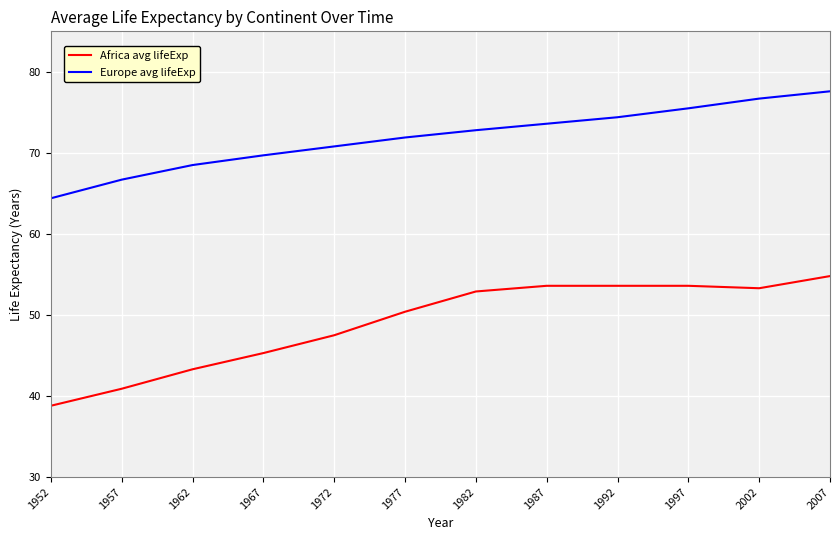

True or false: Europe avg lifeExp has a value of 69.7 at 1967.

True